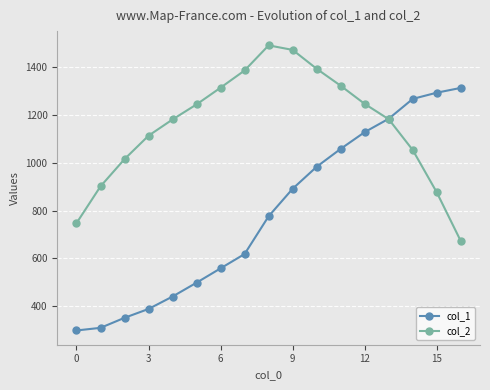

True or false: col_2 has more than 2 points higher than both neighbors.

False